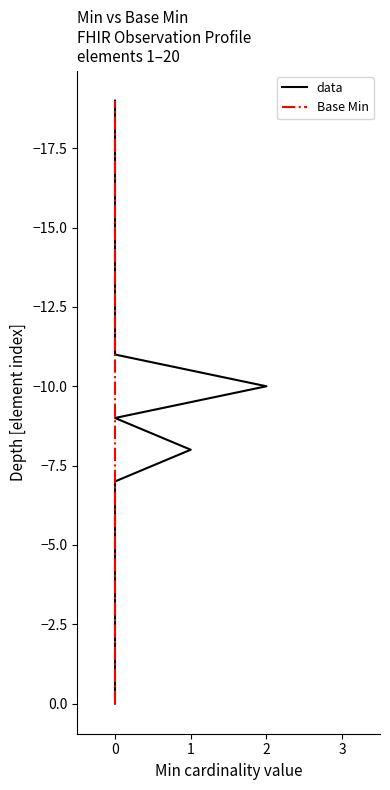

True or false: data and Base Min cross at least once.

False